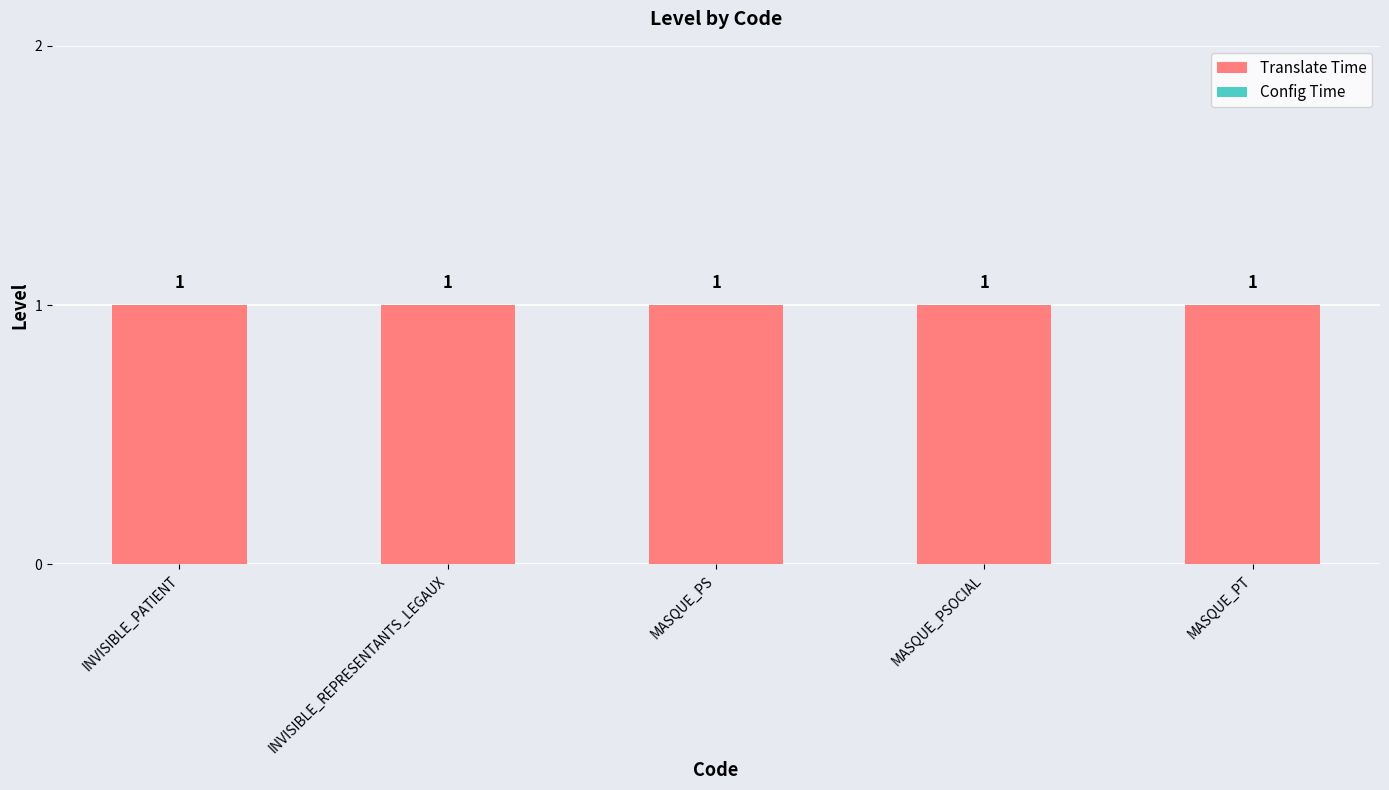

Which series changed the most between MASQUE_PSOCIAL and MASQUE_PT?

Translate Time